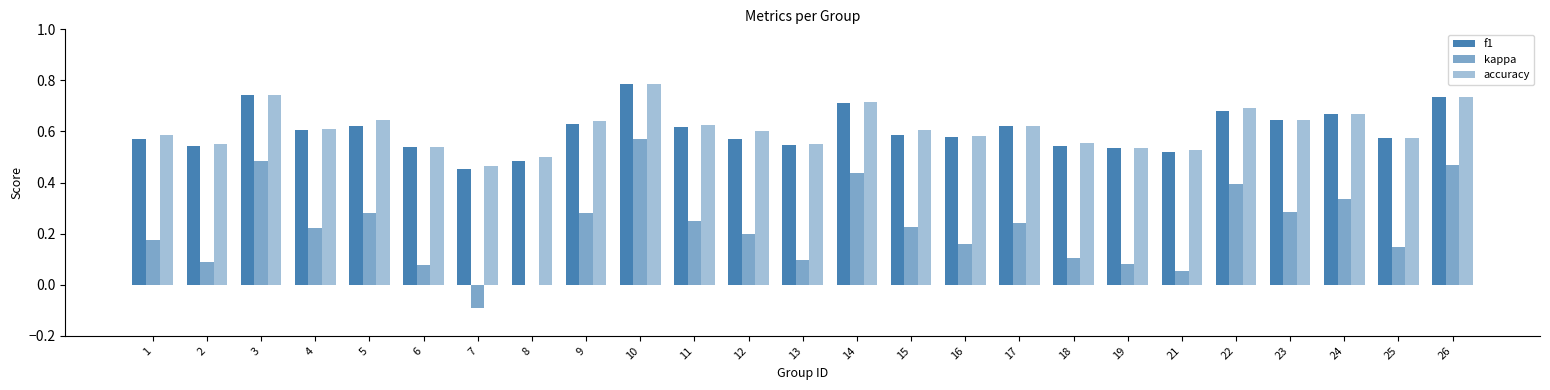

How many categories are shown in the chart?

25